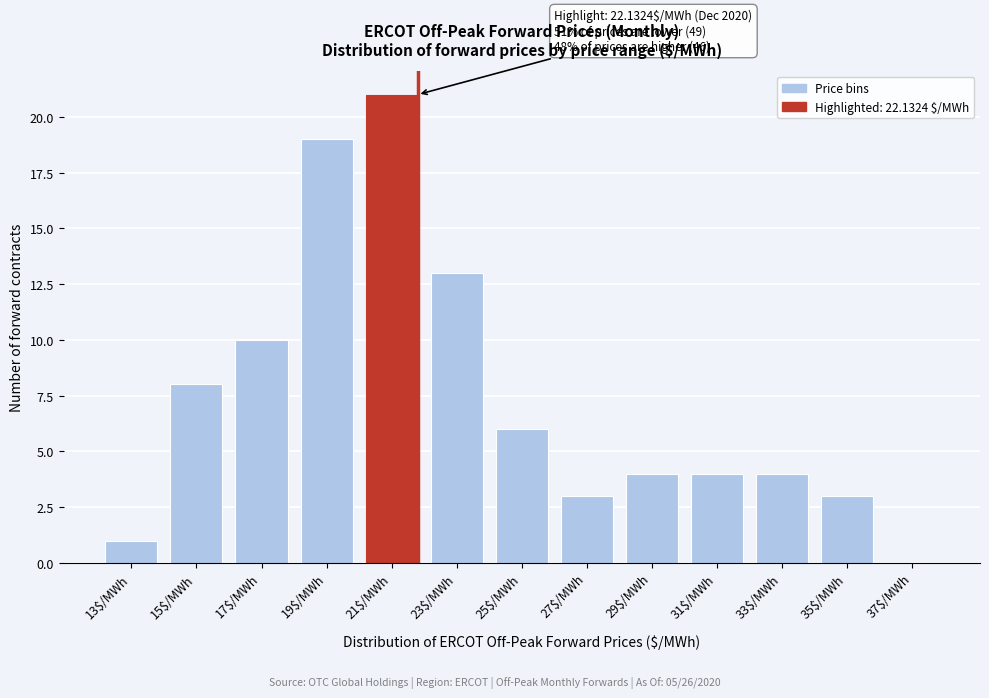

What is the greatest value displayed?

21